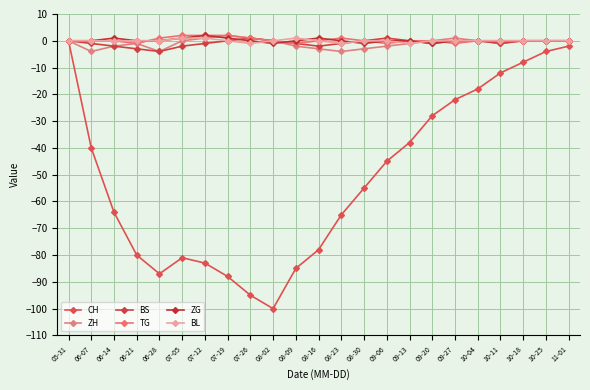

Between 10-04 and 11-01, which is larger?

11-01